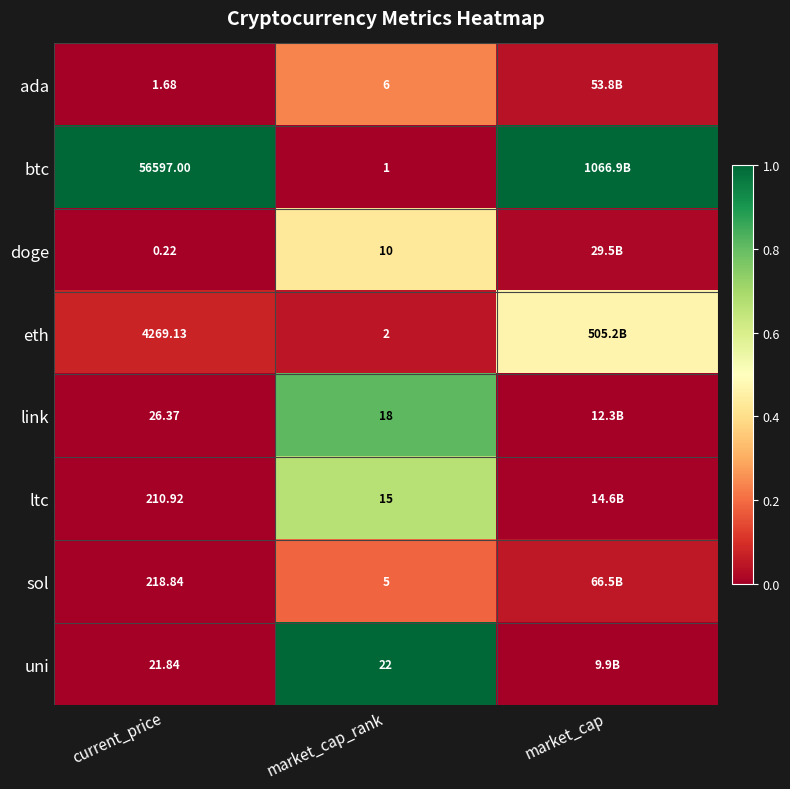

Which series changed the most between current_price and market_cap_rank?

btc